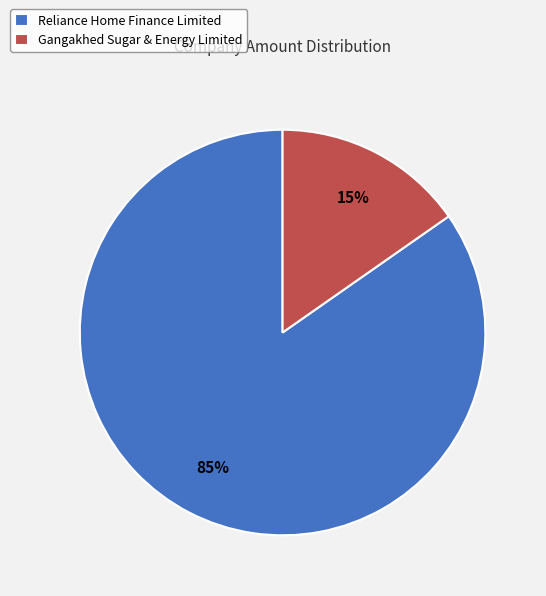

Rank the categories by value from lowest to highest.

Gangakhed Sugar & Energy Limited, Reliance Home Finance Limited